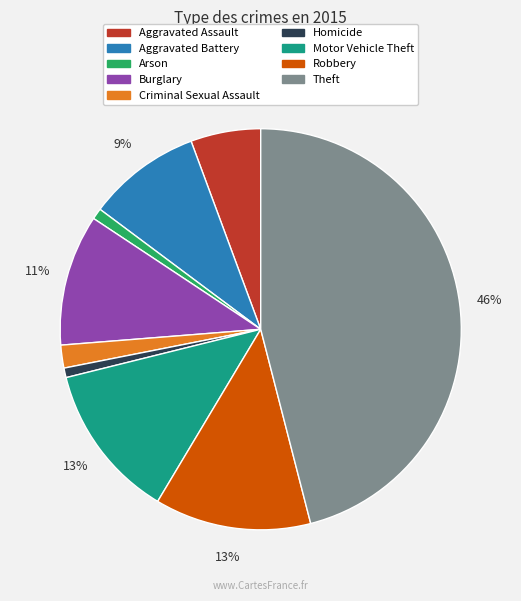

To the nearest percent, what is the combined percentage of Arson and Aggravated Assault?

7%